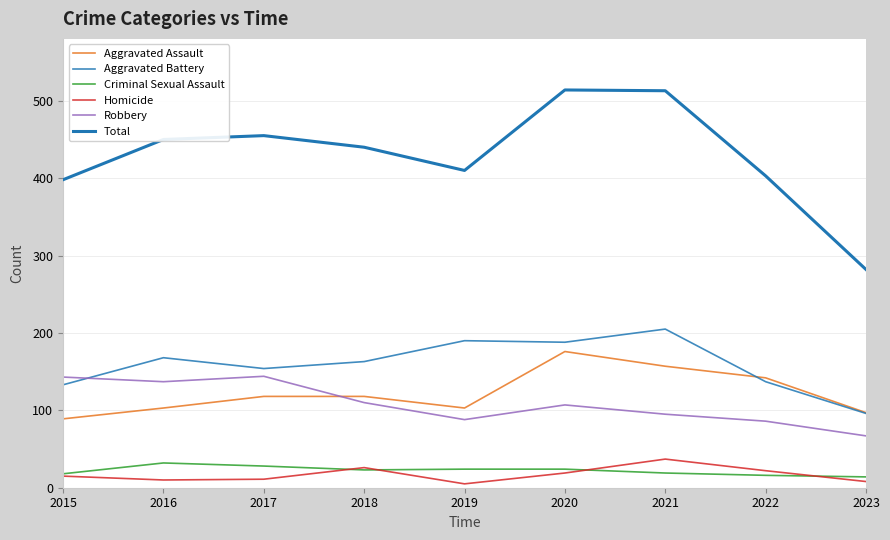

True or false: Aggravated Battery and Robbery intersect in this chart.

True